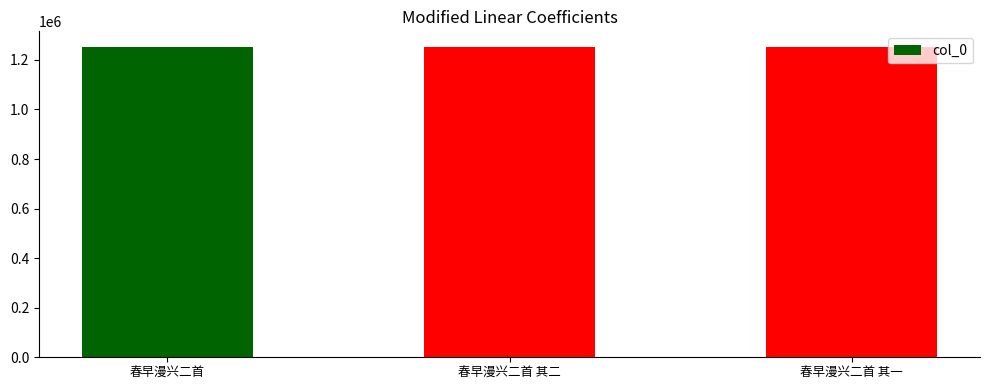

Is it true that the value at 春早漫兴二首 其一 is 1250865?

True